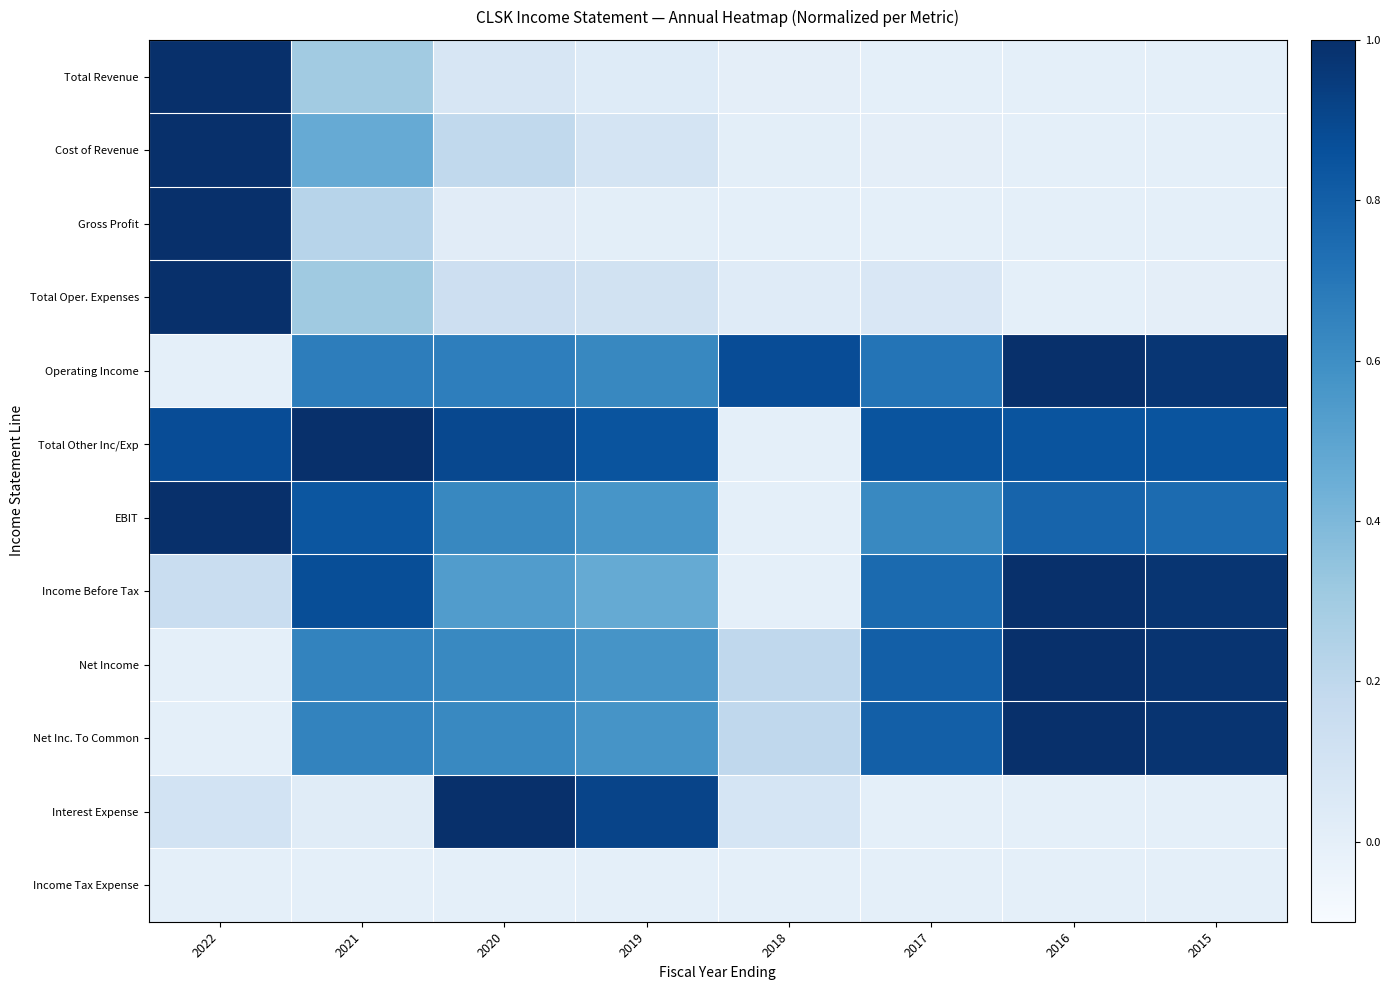

Rank the series by their maximum value, from lowest to highest.

Income Tax Expense, Total Revenue, Cost of Revenue, Gross Profit, Total Oper. Expenses, Operating Income, Total Other Inc/Exp, EBIT, Income Before Tax, Net Income, Net Inc. To Common, Interest Expense